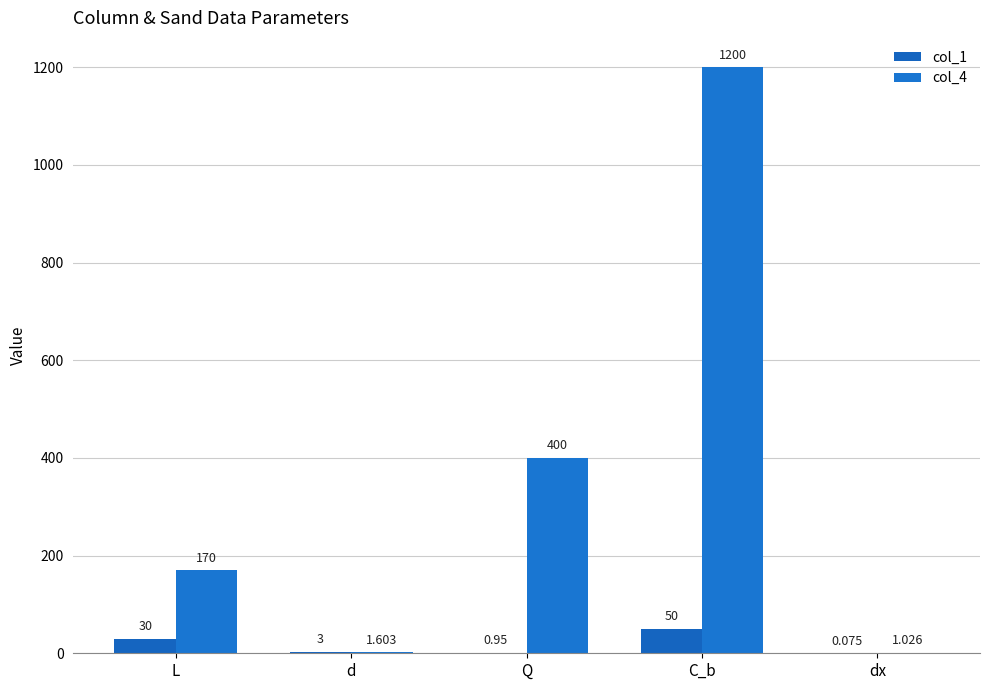

What is the label of the 4th bar from the right?

d